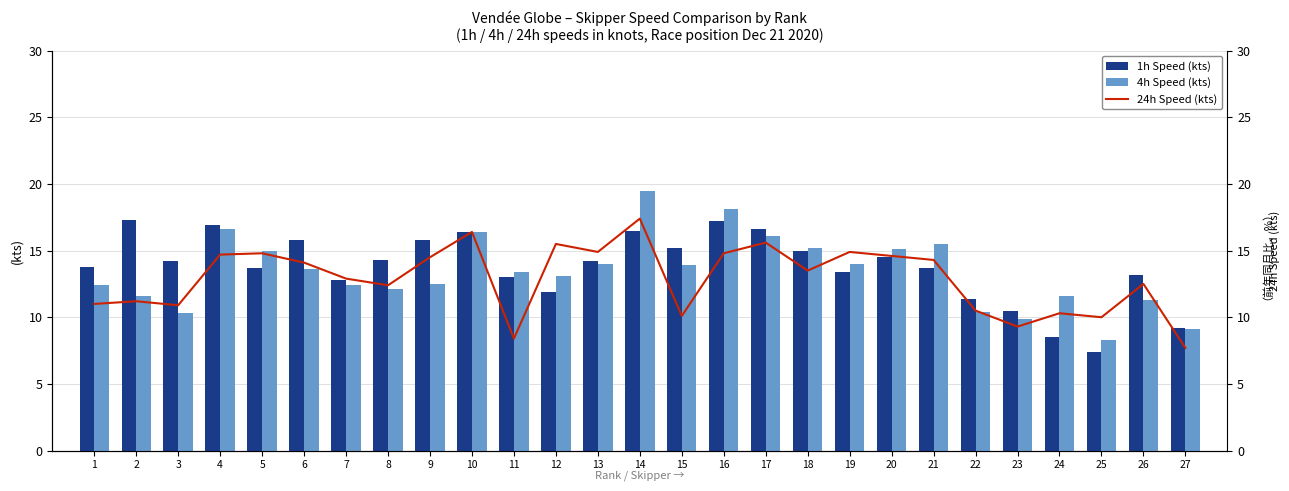

Is it true that 1h Speed (kts) equals 14.2 at 13?

True